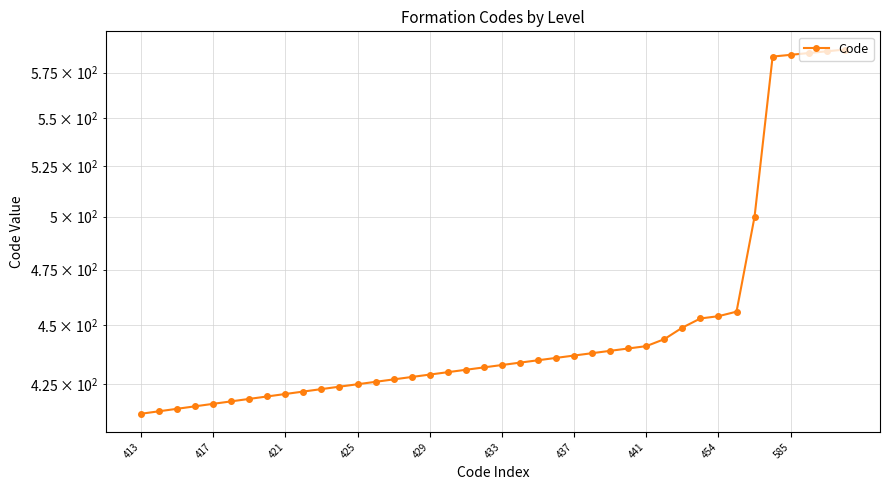

What is the minimum value shown in the chart?

413